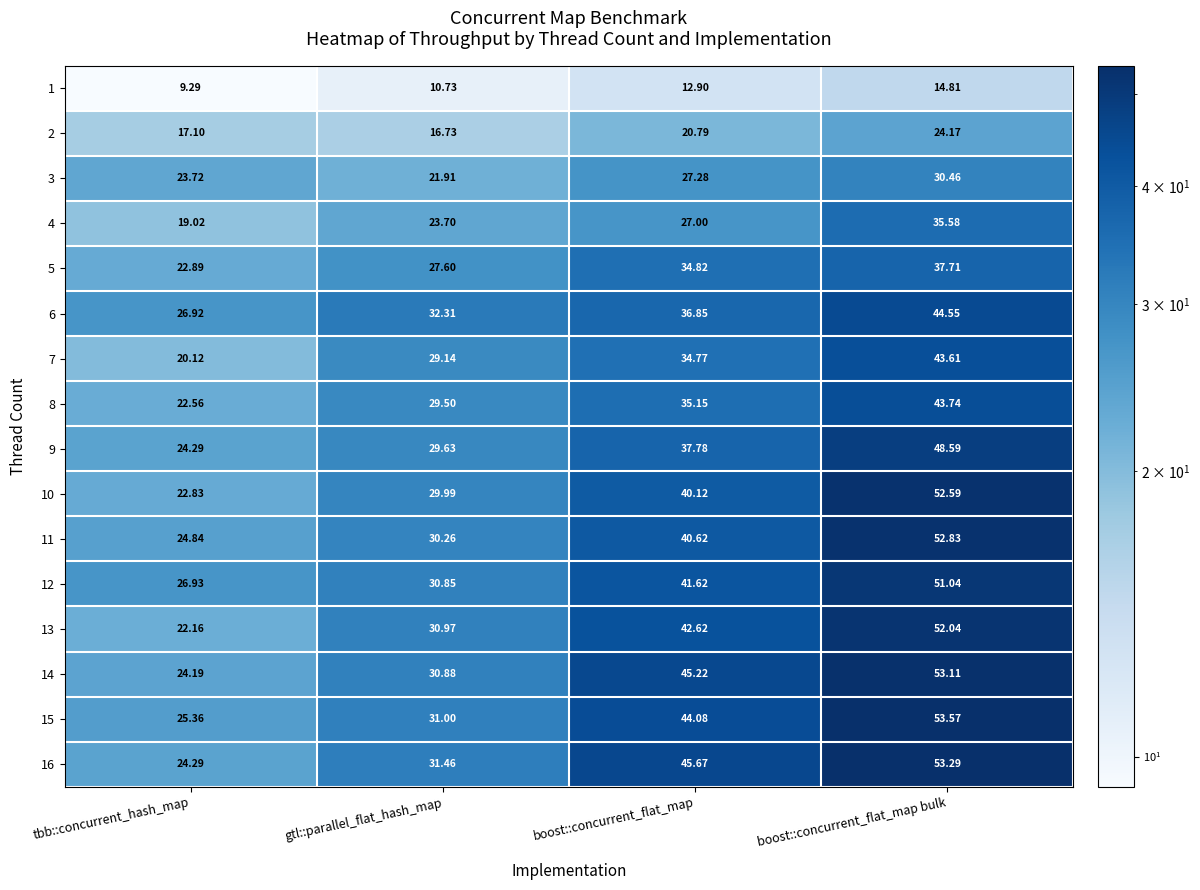

Is the value of 8 at gtl::parallel_flat_hash_map greater than the value of 3 at gtl::parallel_flat_hash_map?

Yes